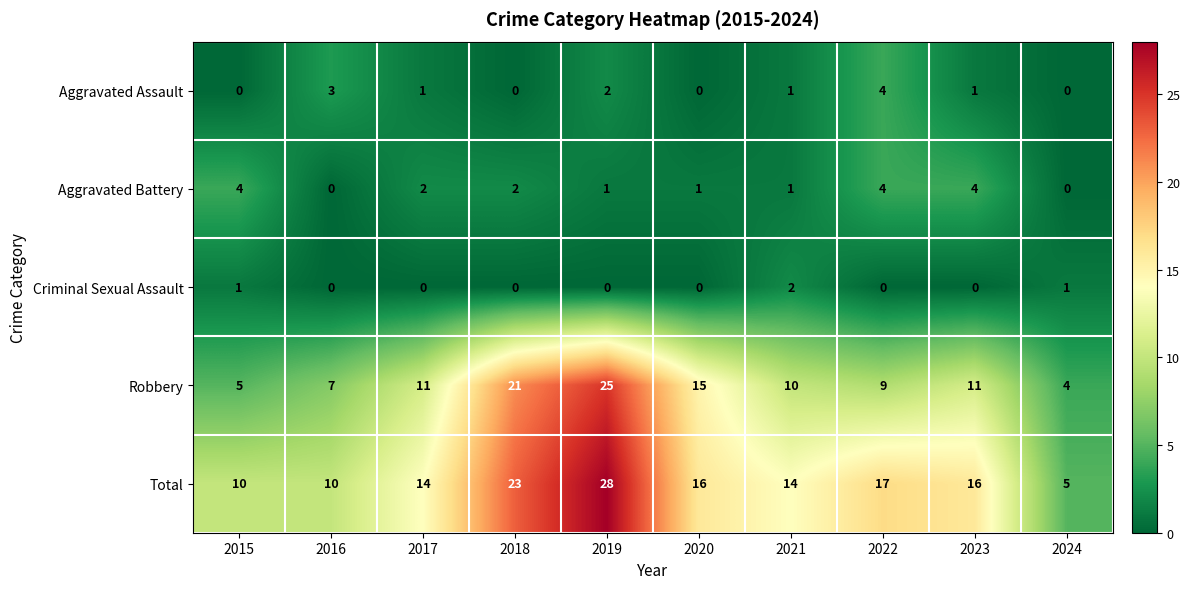

How many categories are shown in the chart?

10